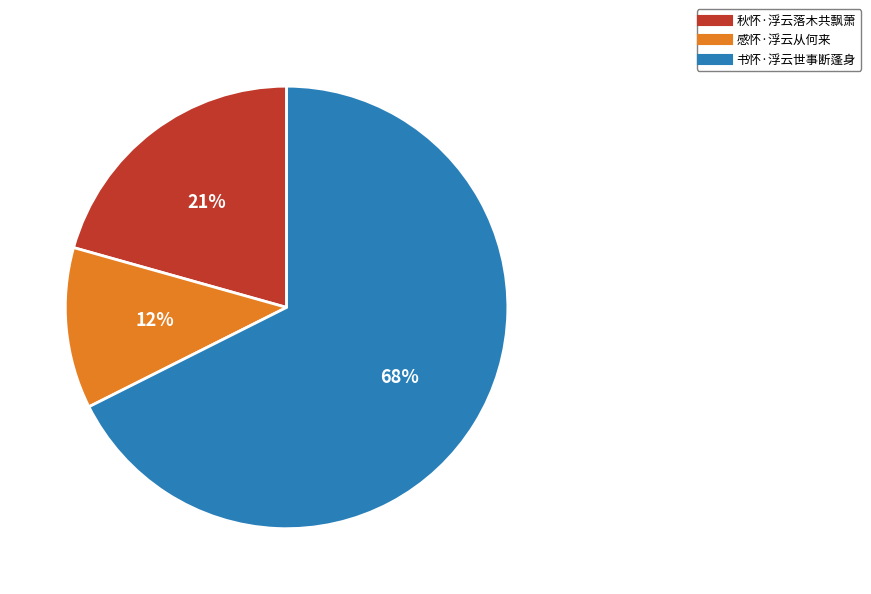

Which category has the smallest portion of the pie?

感怀·浮云从何来